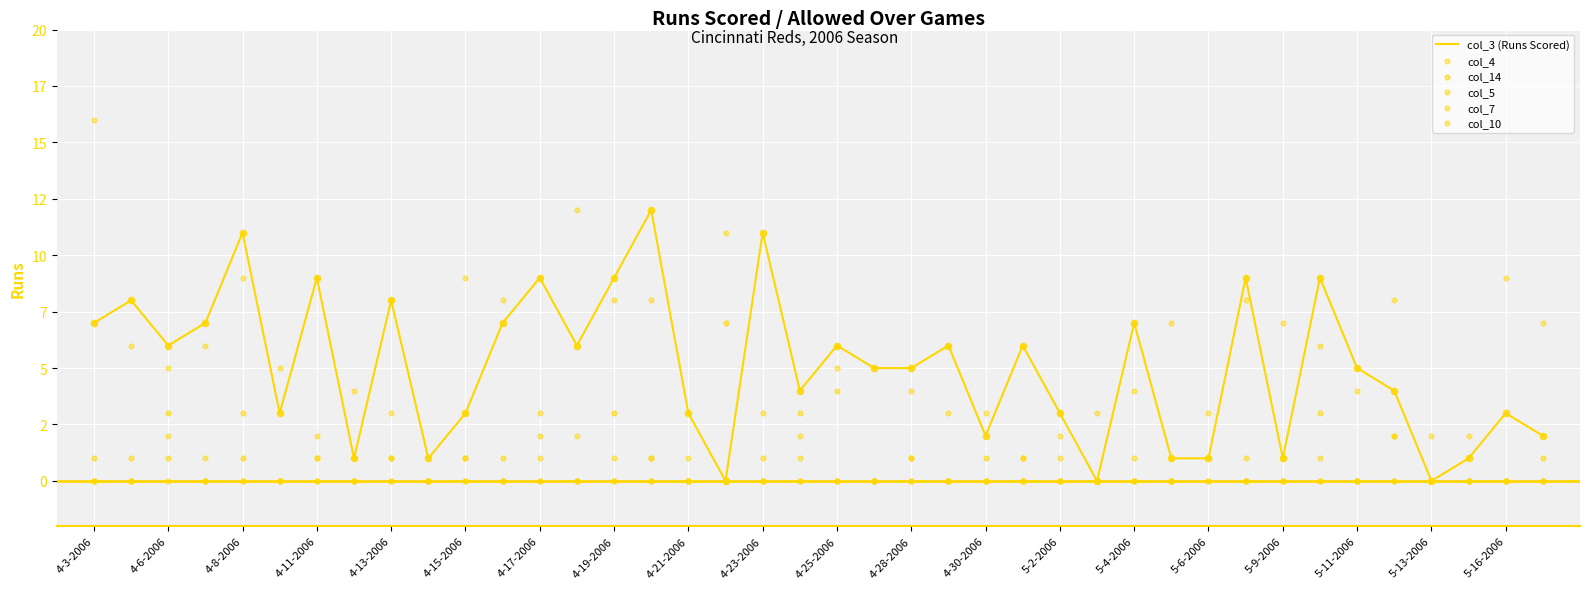

Which series contains the lowest Y value?

col_3